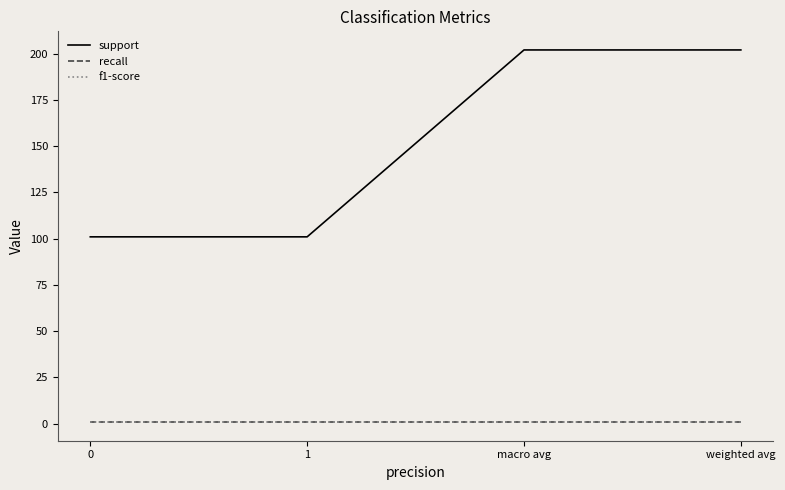

List the series in order of their peak value, highest first.

support, recall, f1-score